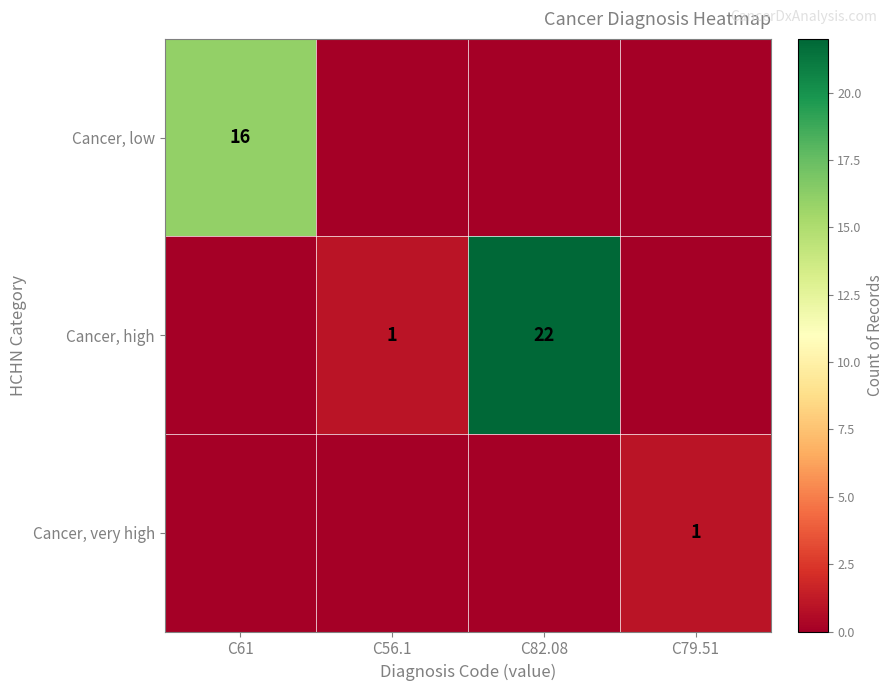

Is it true that Cancer, low equals 23 at C61?

False